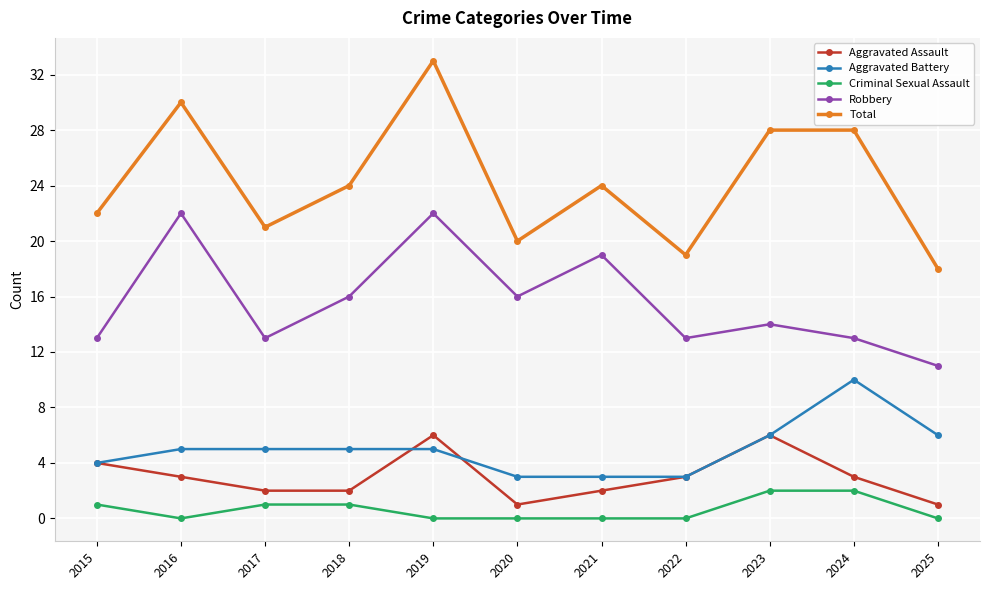

What is the maximum value for Aggravated Battery?

10